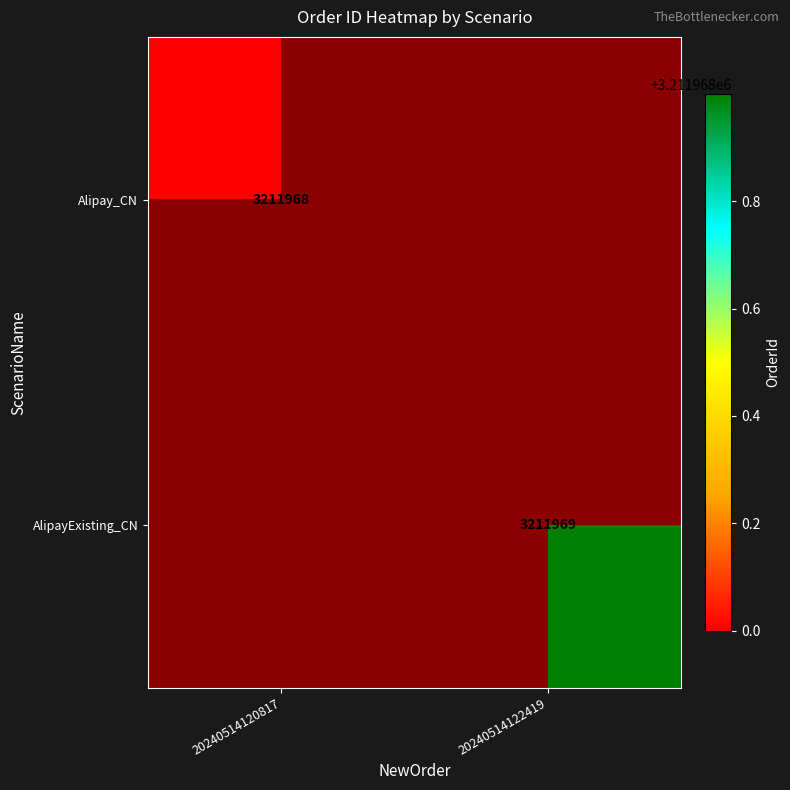

True or false: AlipayExisting_CN has a value of 4686082 at 20240514122419.

False